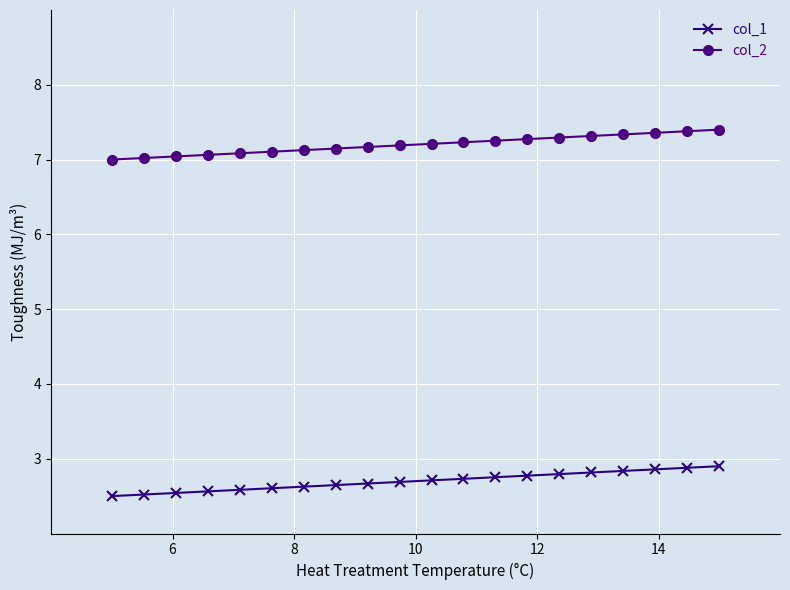

Which series has the largest total across all categories?

col_2